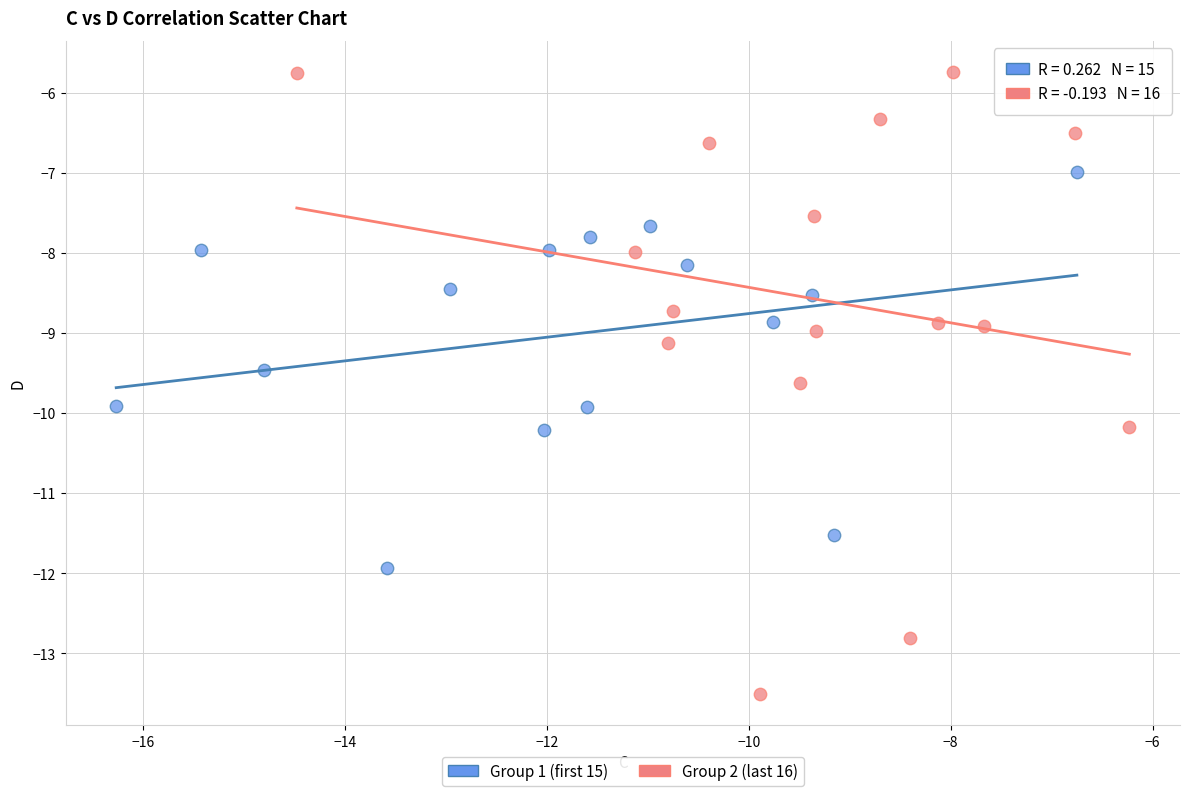

Which series contains the highest Y value?

Group 2 (last 16)